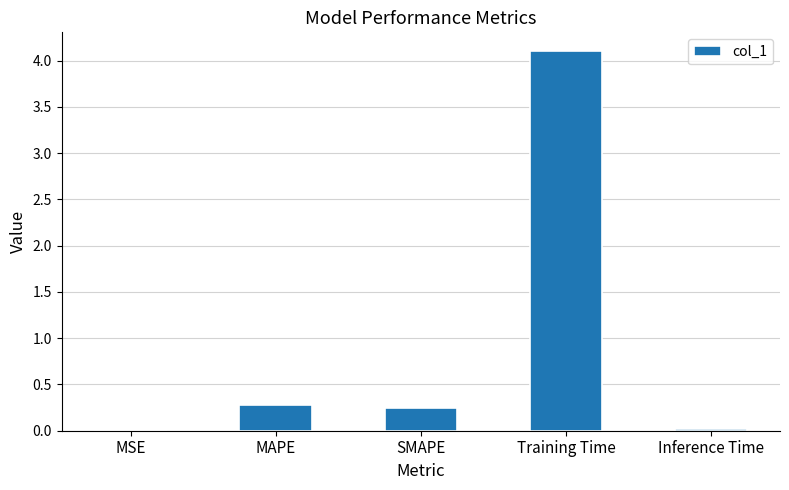

The value at Training Time is 4.1. True or false?

True